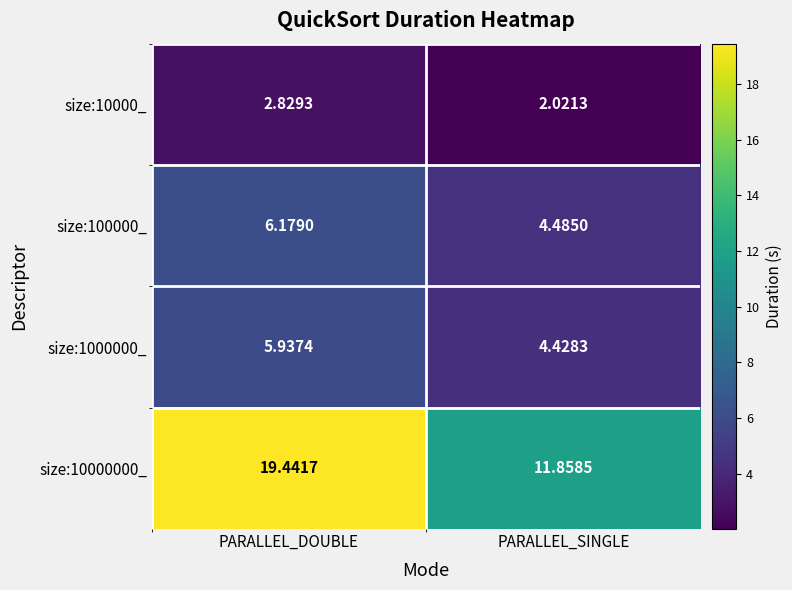

At which label is size:100000_ closest to 5?

PARALLEL_SINGLE